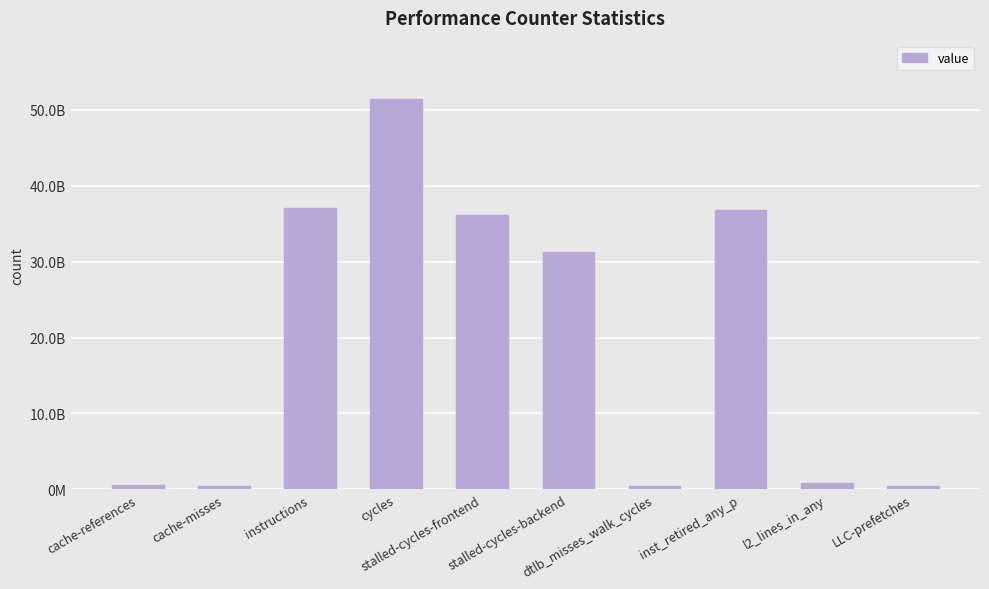

List the labels in order of value, smallest first.

LLC-prefetches, dtlb_misses_walk_cycles, cache-misses, cache-references, l2_lines_in_any, stalled-cycles-backend, stalled-cycles-frontend, inst_retired_any_p, instructions, cycles